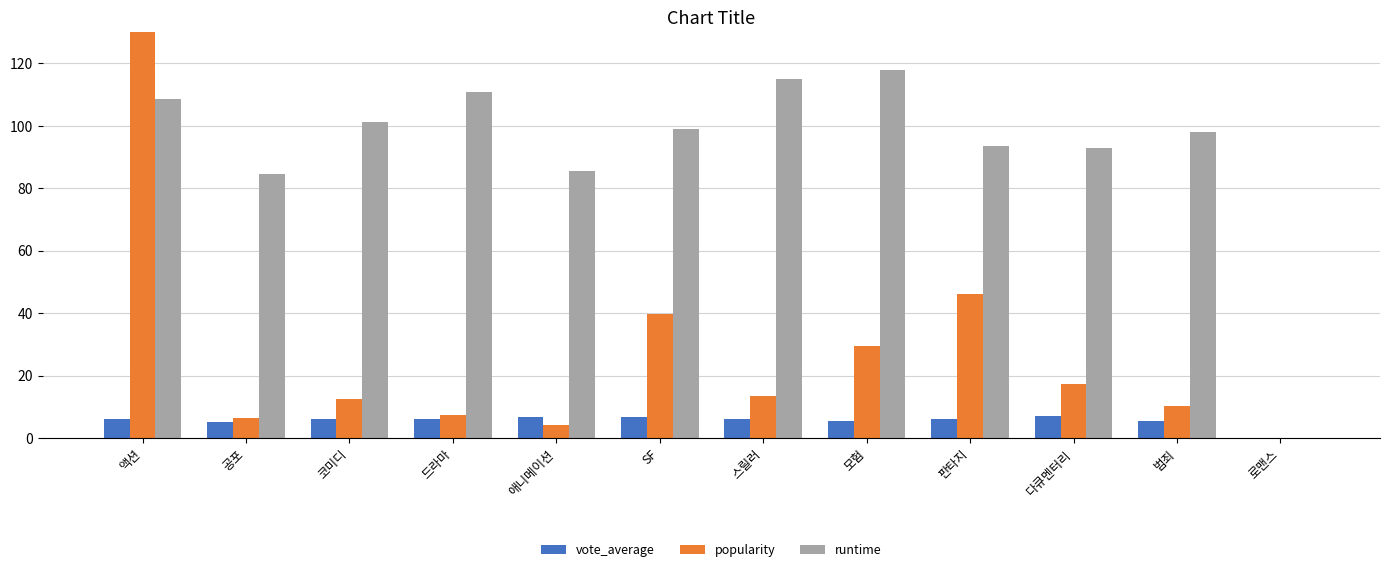

List the series in order of their overall mean, lowest first.

vote_average, popularity, runtime